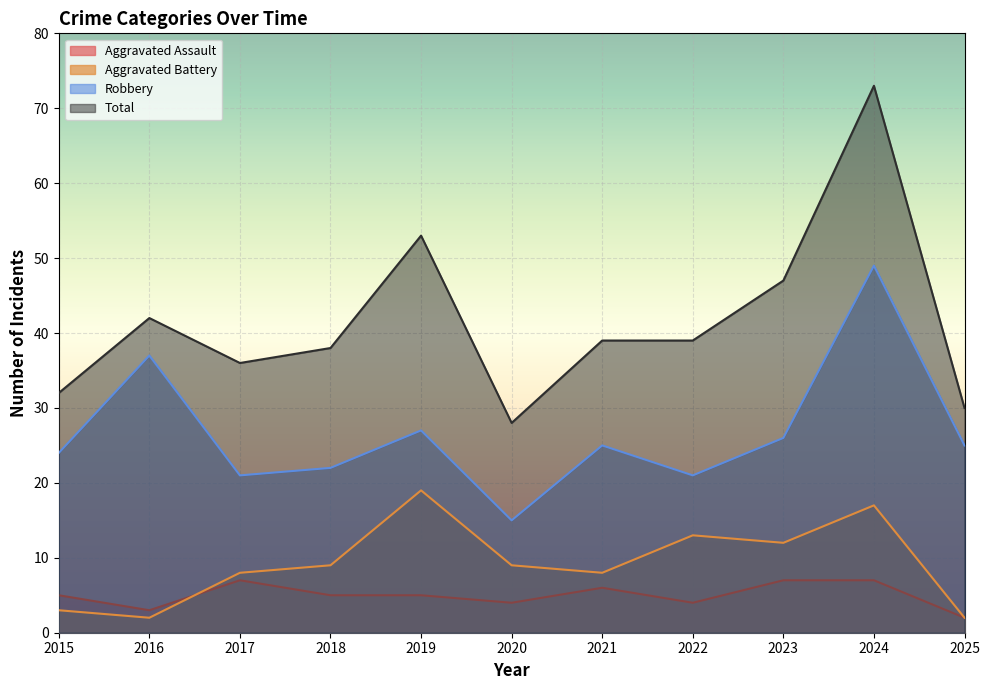

What is the greatest value displayed?

73